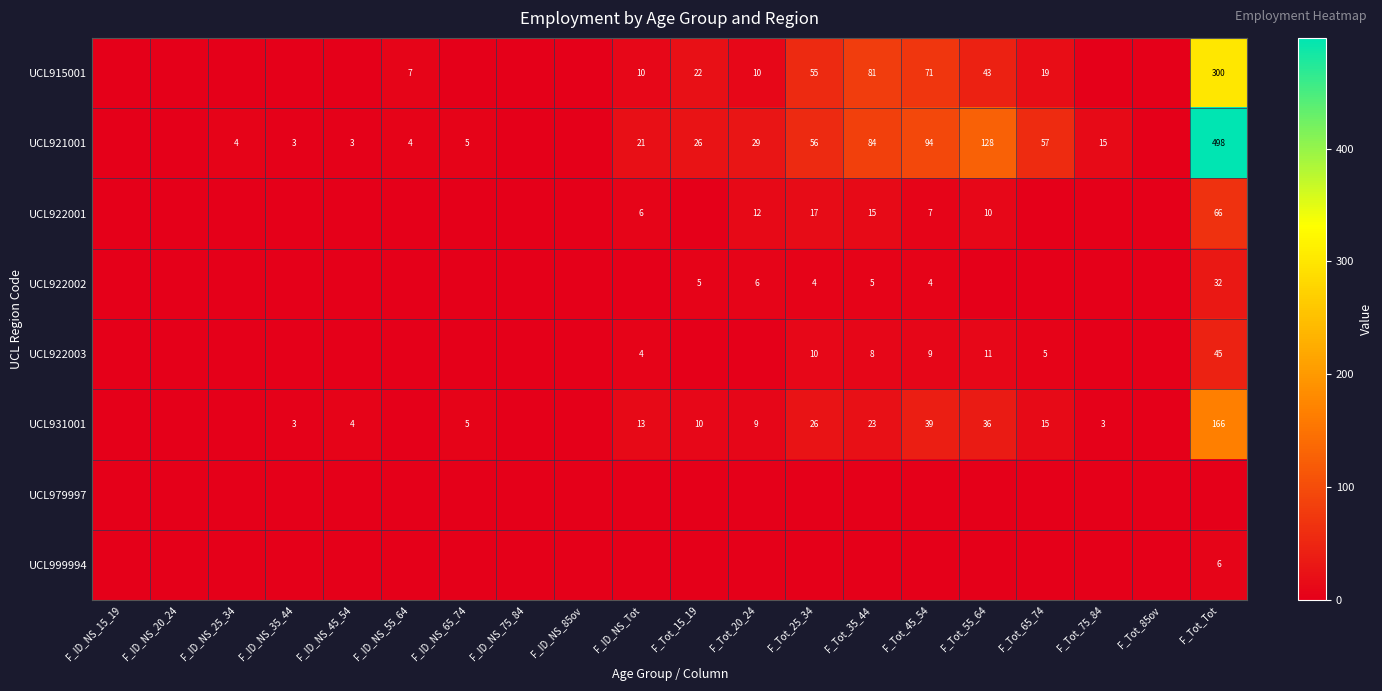

True or false: UCL915001 has a value of 17 at F_Tot_20_24.

False